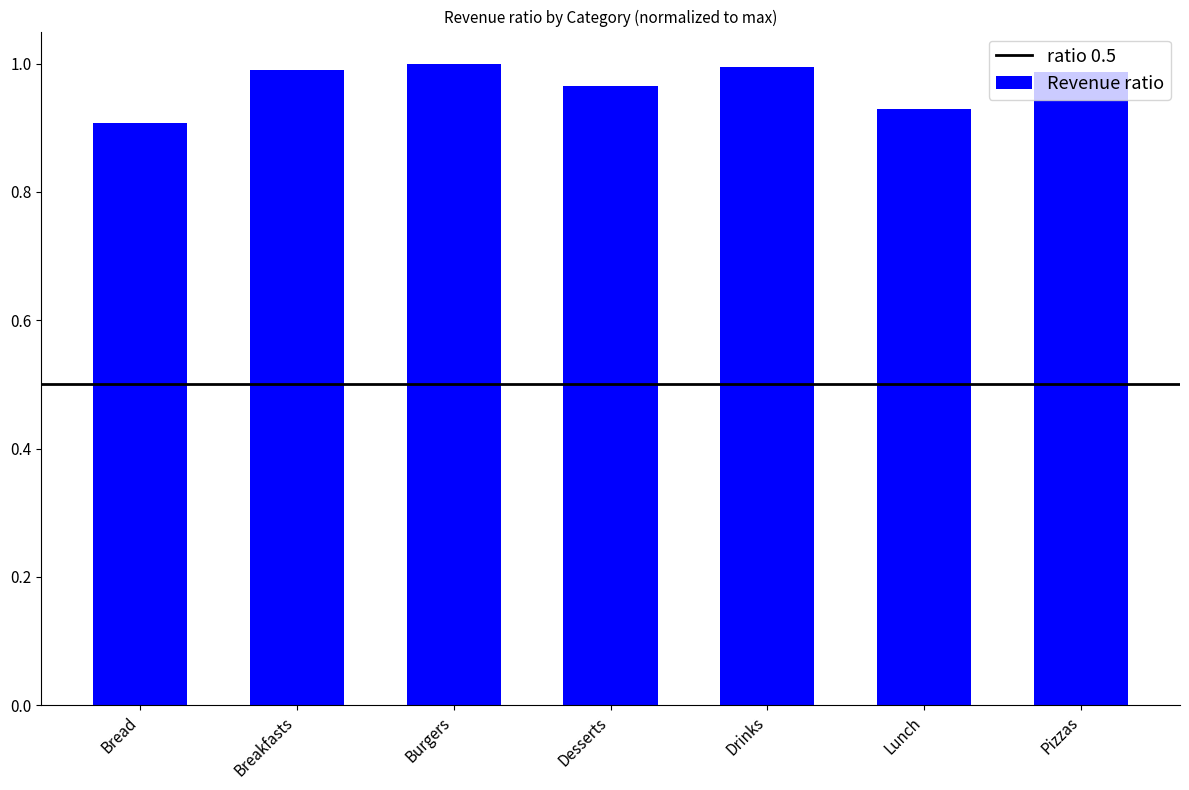

What is the label of the 6th bar from the left?

Lunch